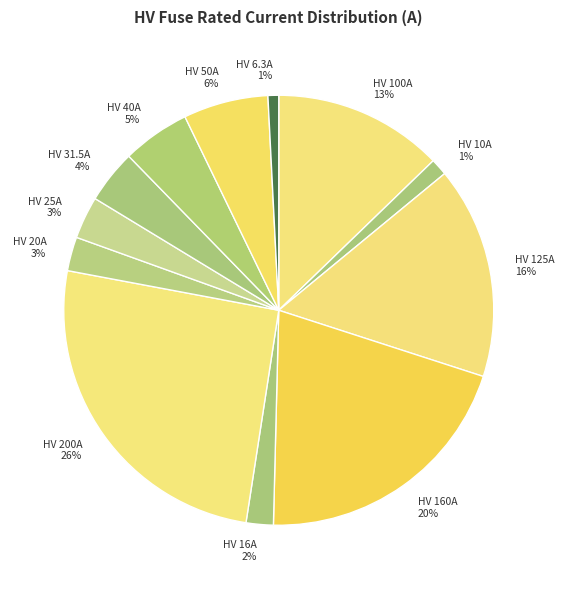

Combined, do HV 100A 13% and HV 160A 20% account for over 50%?

No